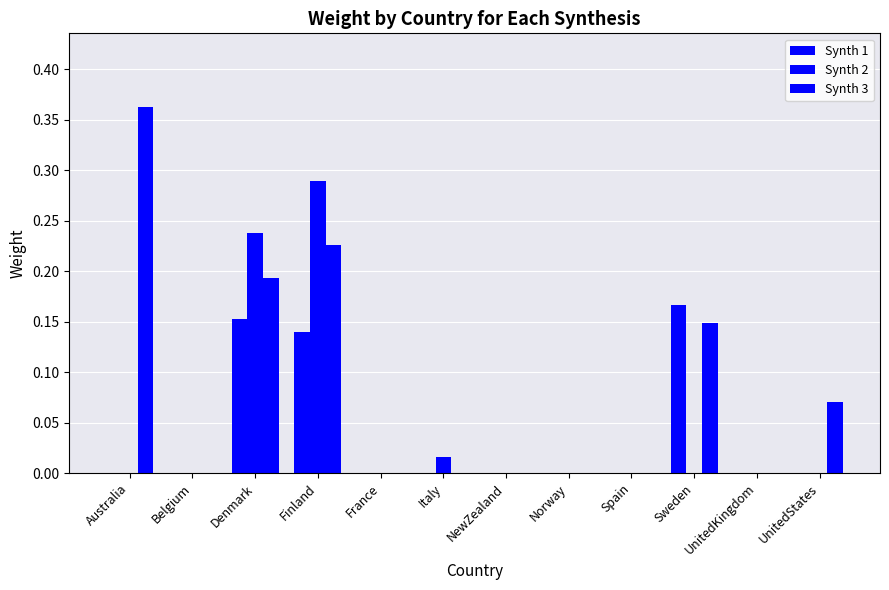

Between Italy and Norway, which series saw the biggest shift?

Synth 2